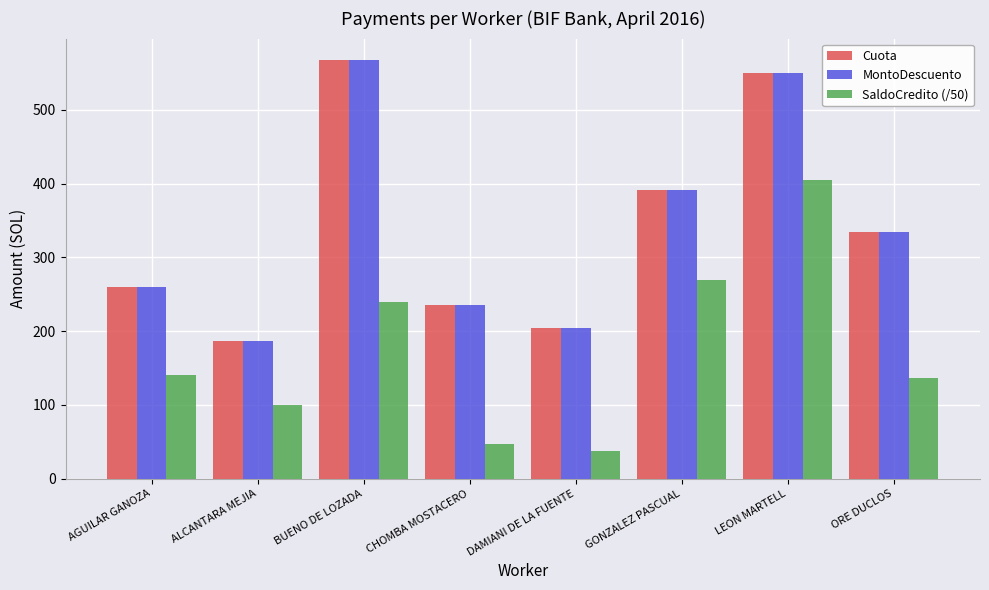

What are all the series names shown in the legend?

Cuota, MontoDescuento, SaldoCredito (/50)